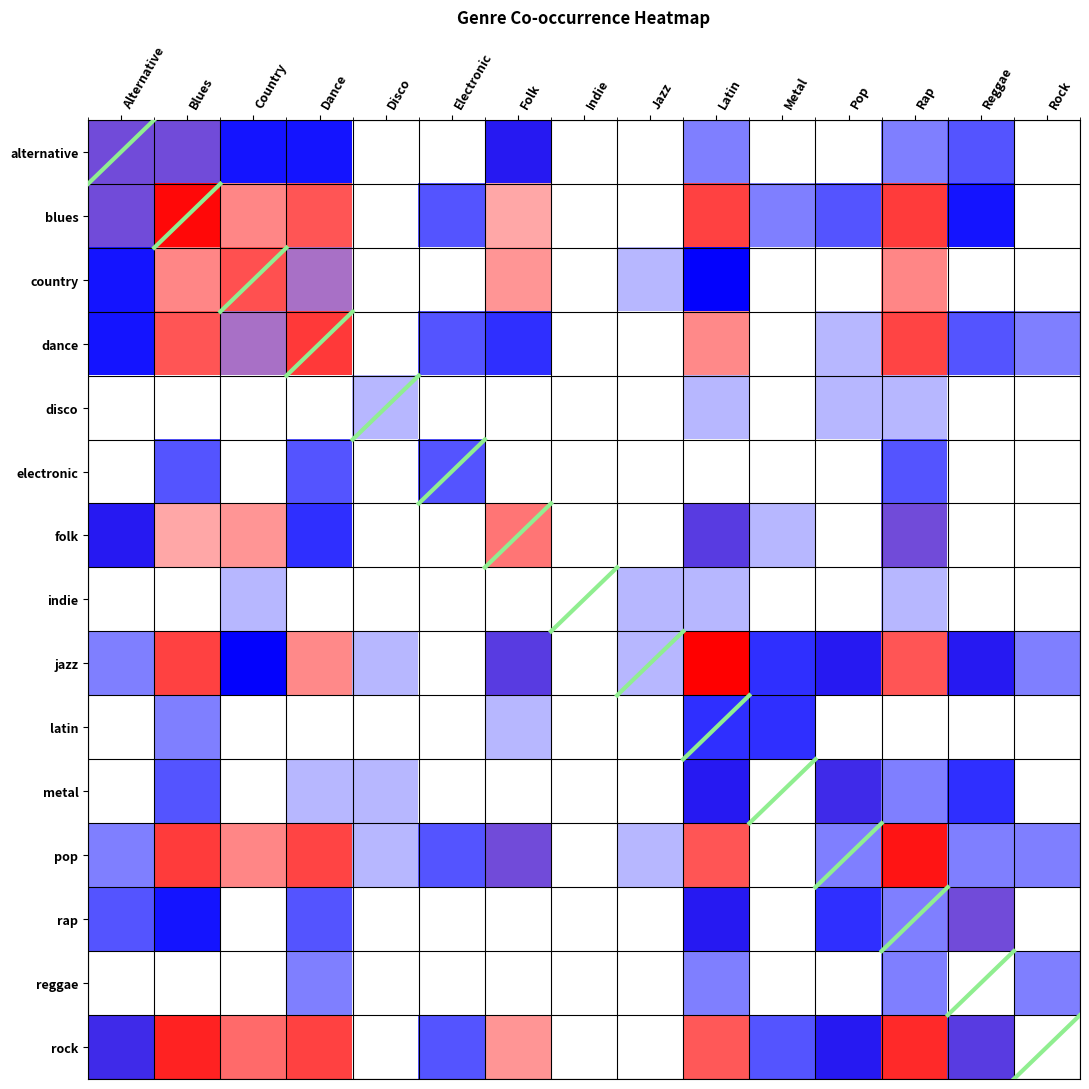

Which series has the largest total across all categories?

rock